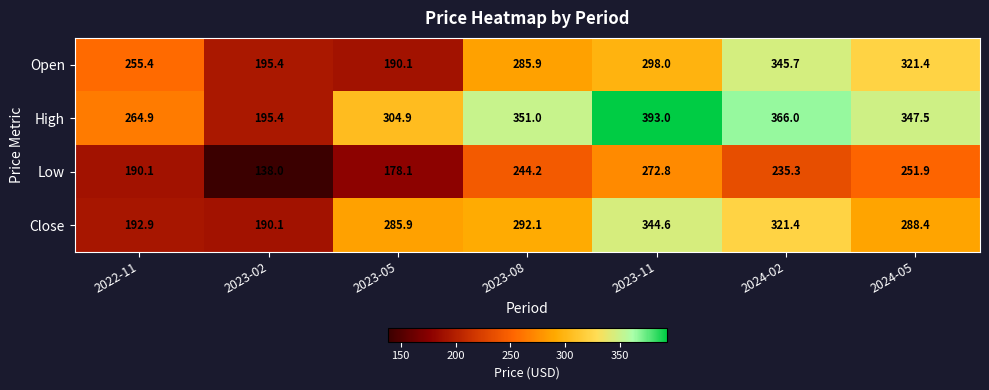

At 2023-05, list the series in order from largest to smallest.

High, Close, Open, Low